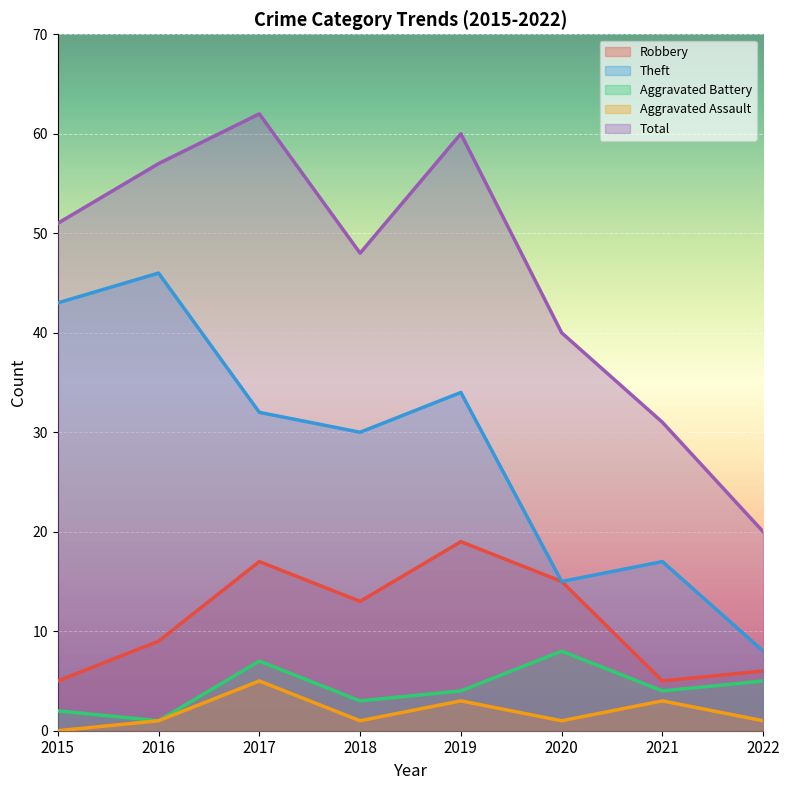

How many interior local peaks does the Robbery series have?

2